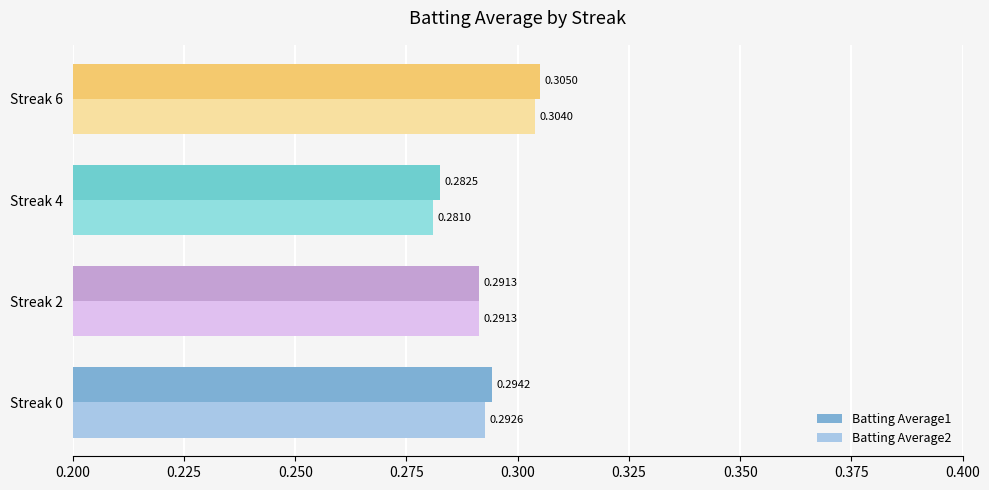

What is the sum of all Batting Average1 values?

1.2